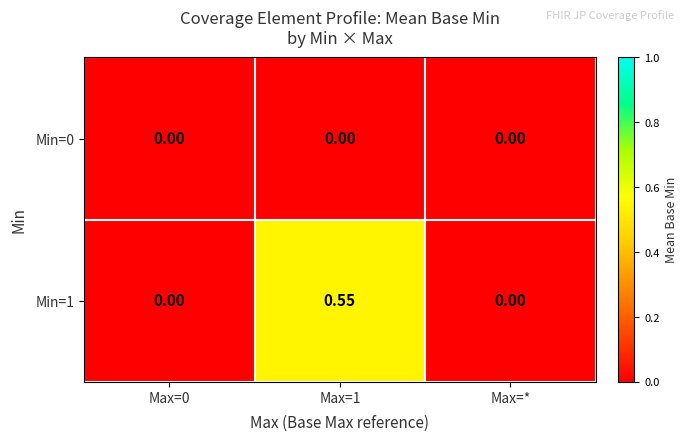

Which series has the largest range (max minus min)?

Min=1